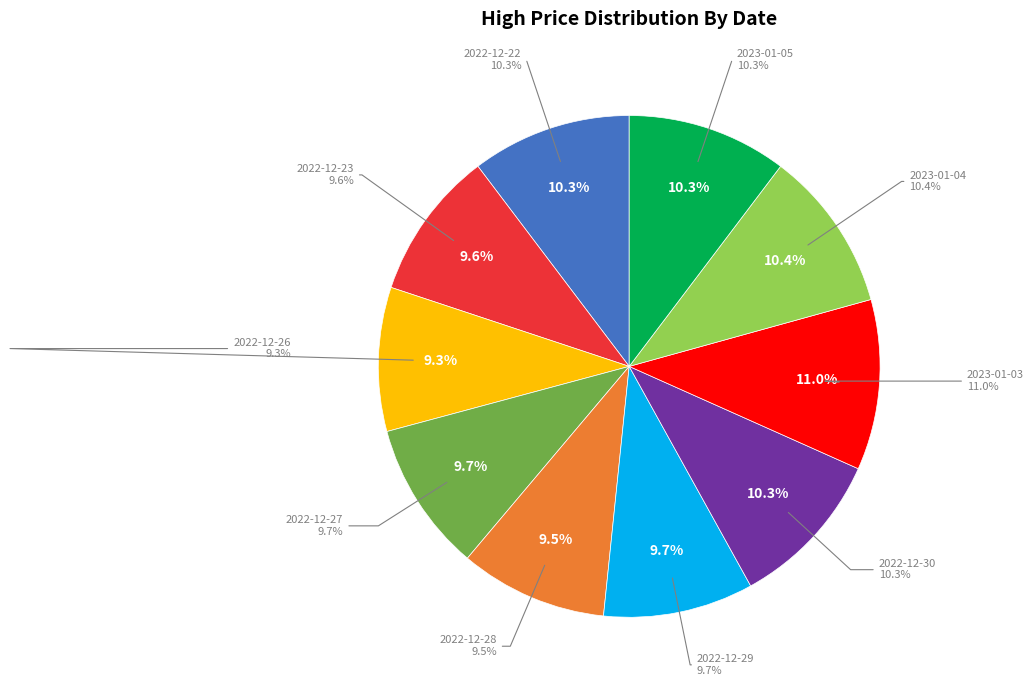

Rank the categories by value from highest to lowest.

2023-01-03, 2023-01-04, 2023-01-05, 2022-12-22, 2022-12-30, 2022-12-29, 2022-12-27, 2022-12-23, 2022-12-28, 2022-12-26